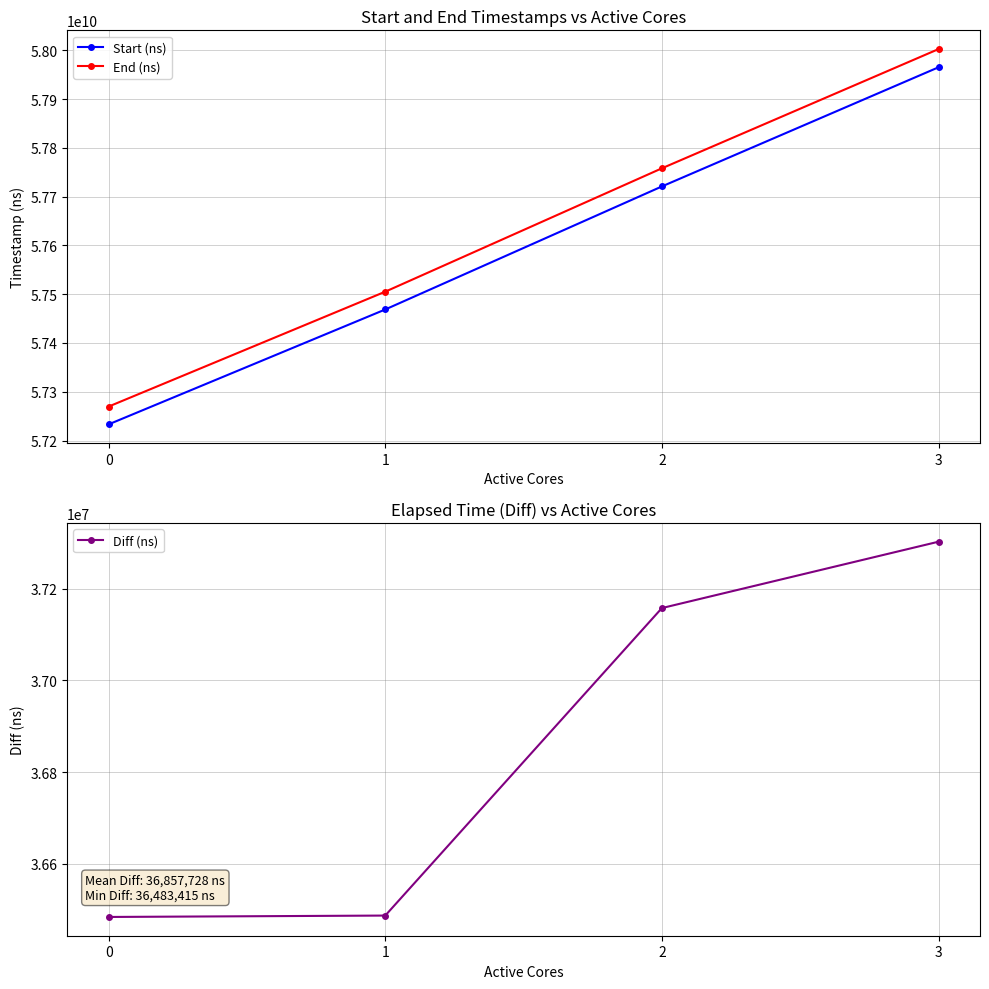

How many data points does each series have?

4